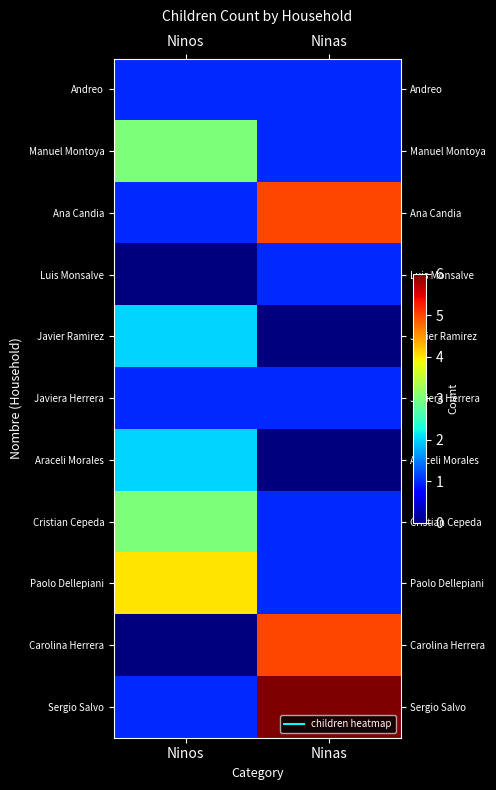

At which category is the sum across all series the highest?

Ninas